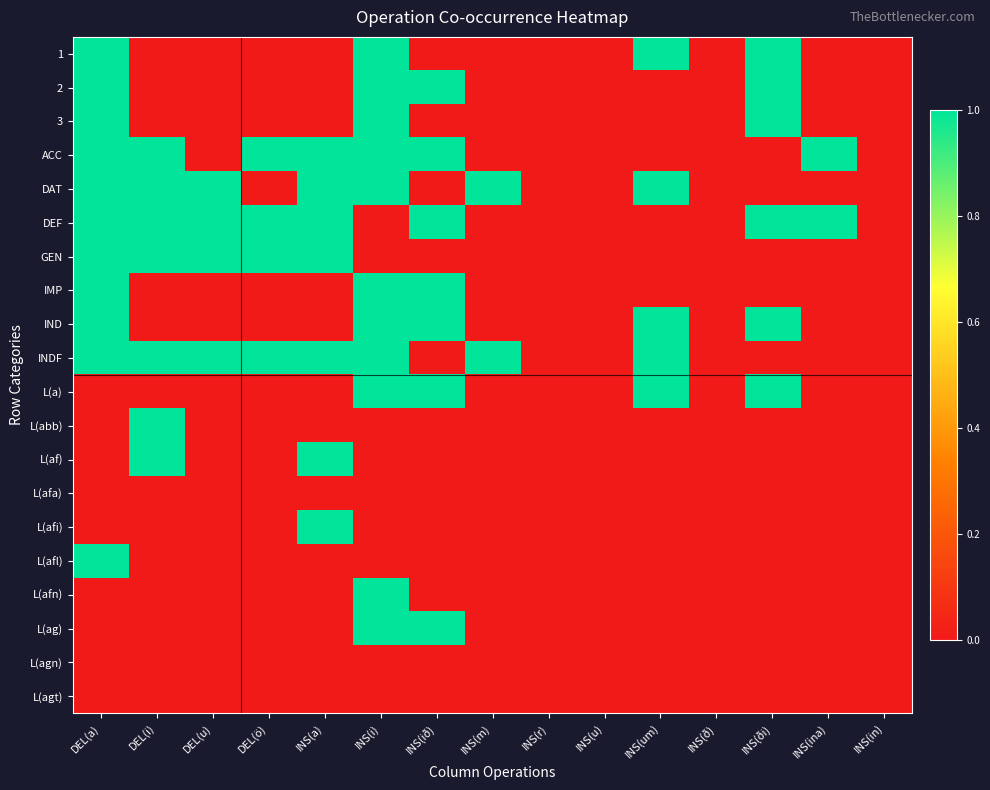

Which label corresponds to the smallest value in the chart?

DEL(i)